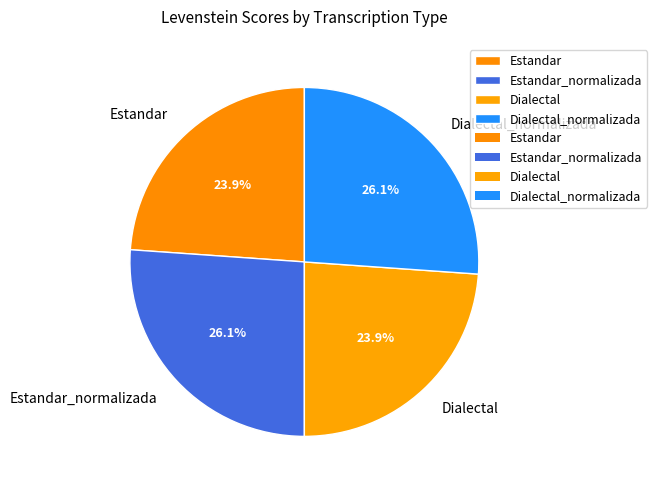

Between Estandar and Dialectal_normalizada, which is larger?

Dialectal_normalizada